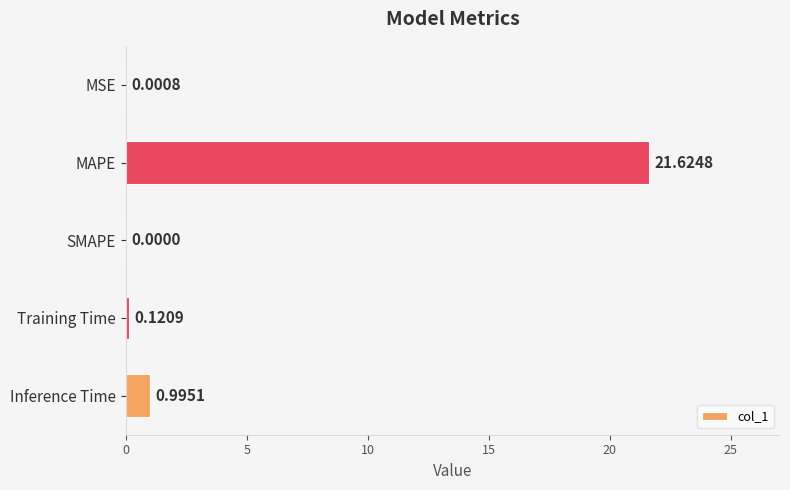

What is the sum of all values?

22.7